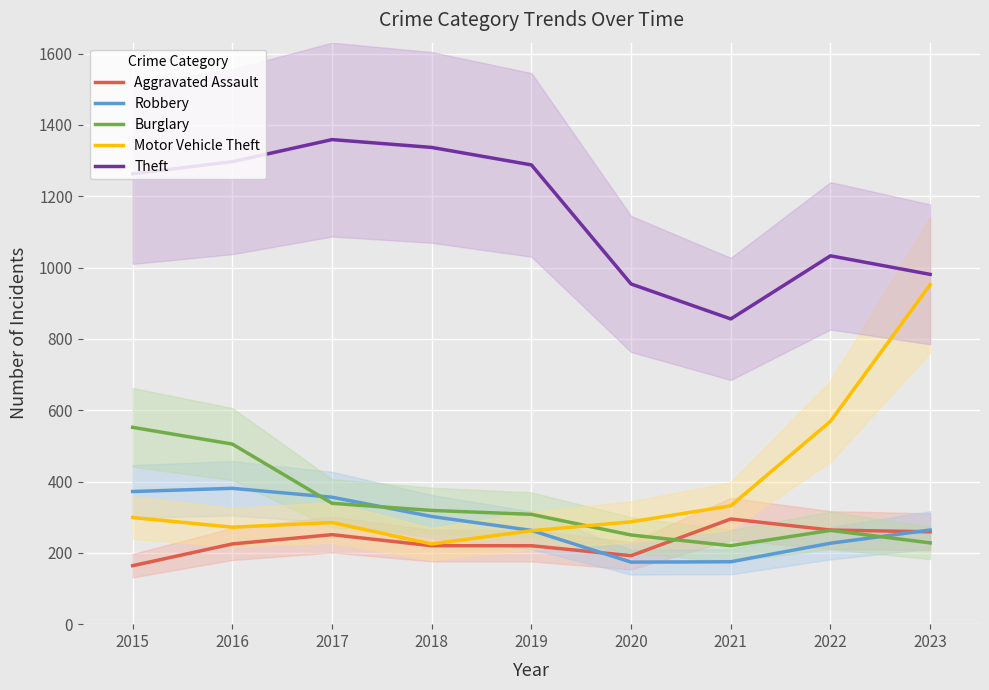

What is the value of the Aggravated Assault point at the 5th from the left?

220